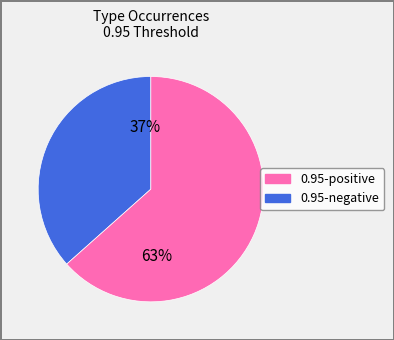

To the nearest percent, what is the average slice percentage?

50%